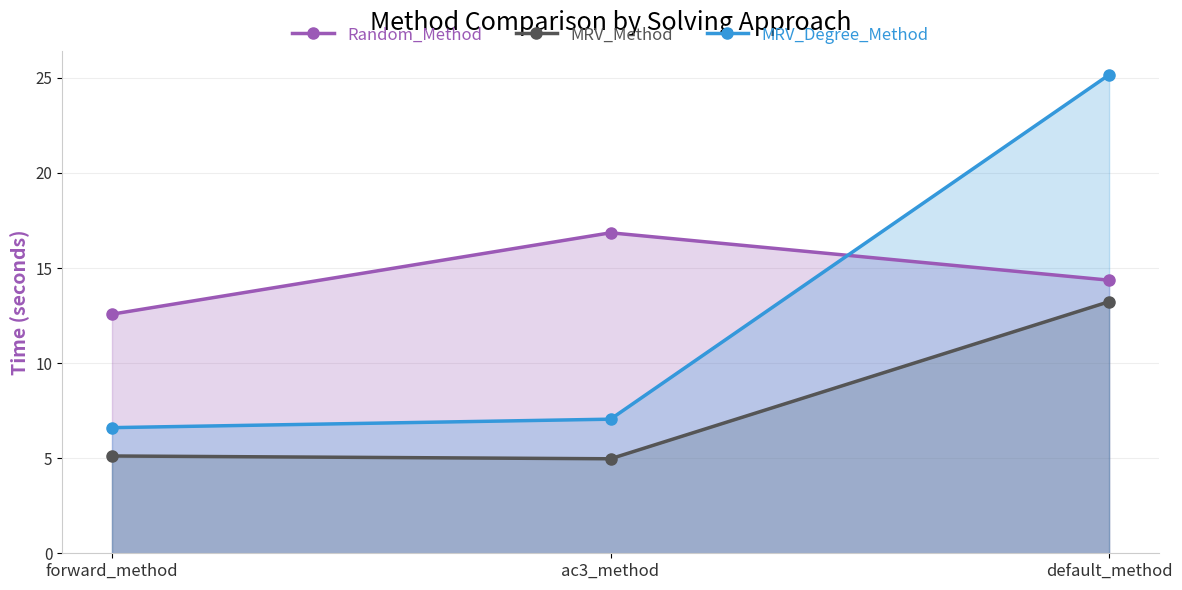

Which series has the largest total across all categories?

Random_Method